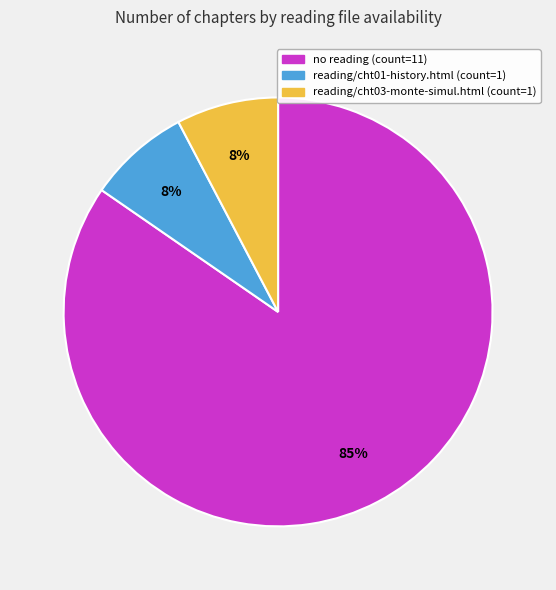

To the nearest percent, what is the average slice percentage?

33%